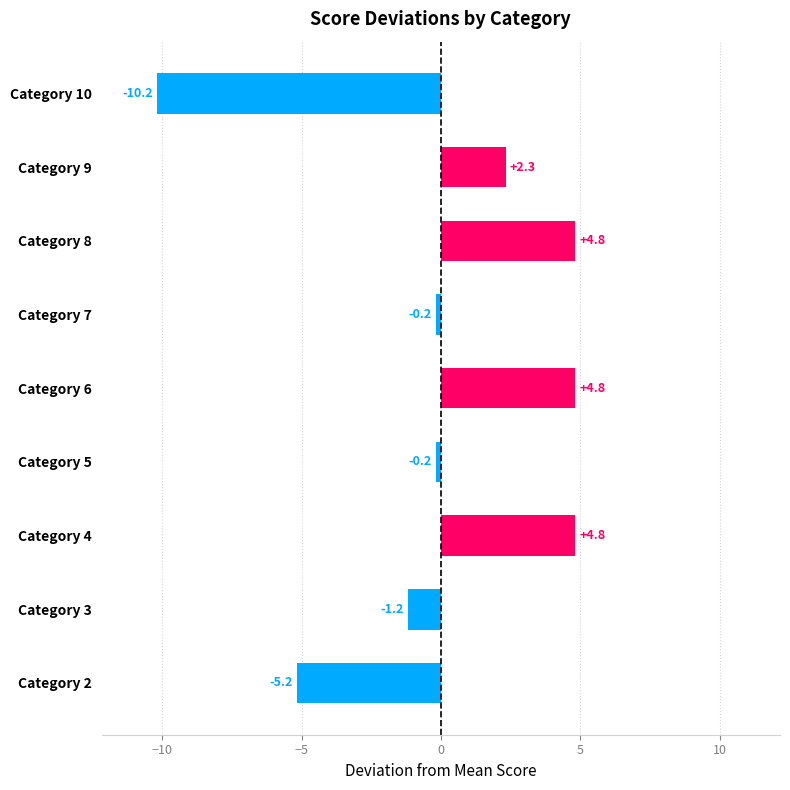

What is the maximum value shown in the chart?

4.8